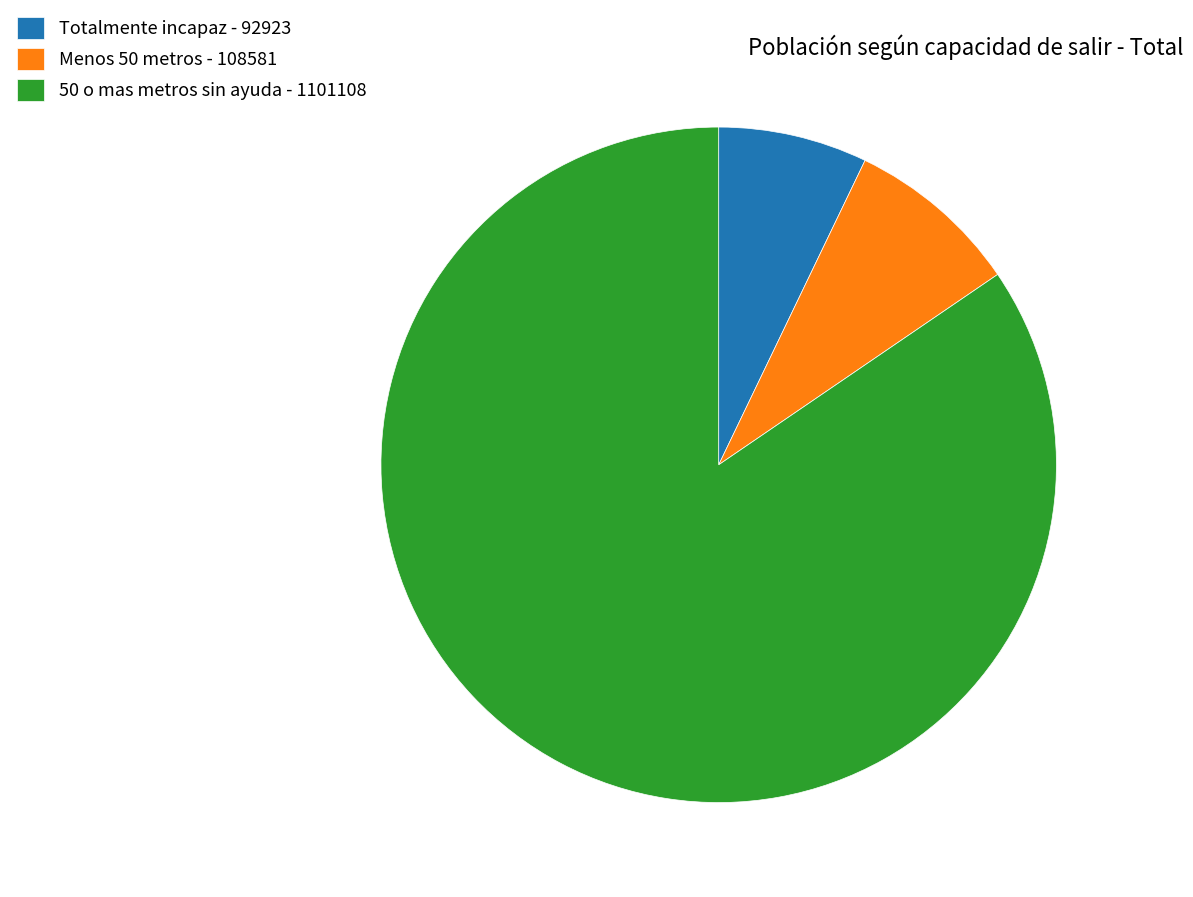

True or false: Totalmente incapaz accounts for 7% of the total.

True